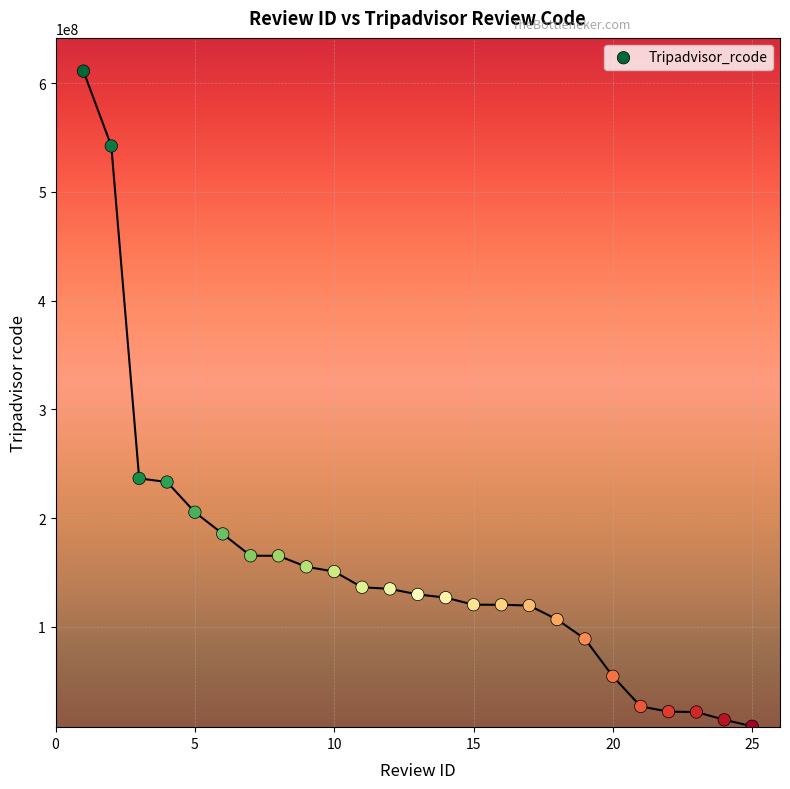

What is the range of Y values (max minus min)?

602173329